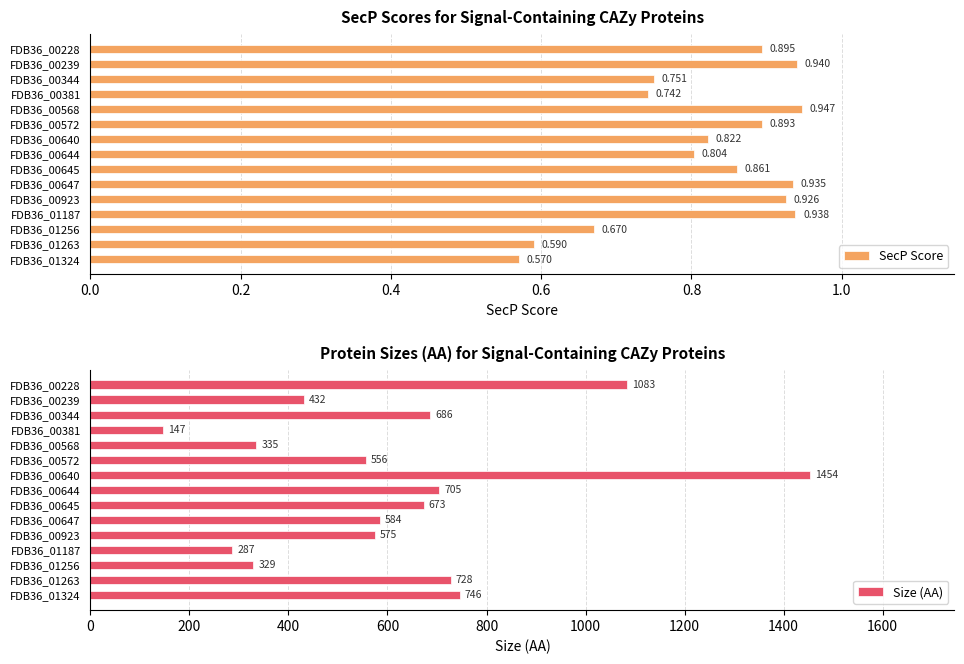

How many distinct data groups are displayed?

2